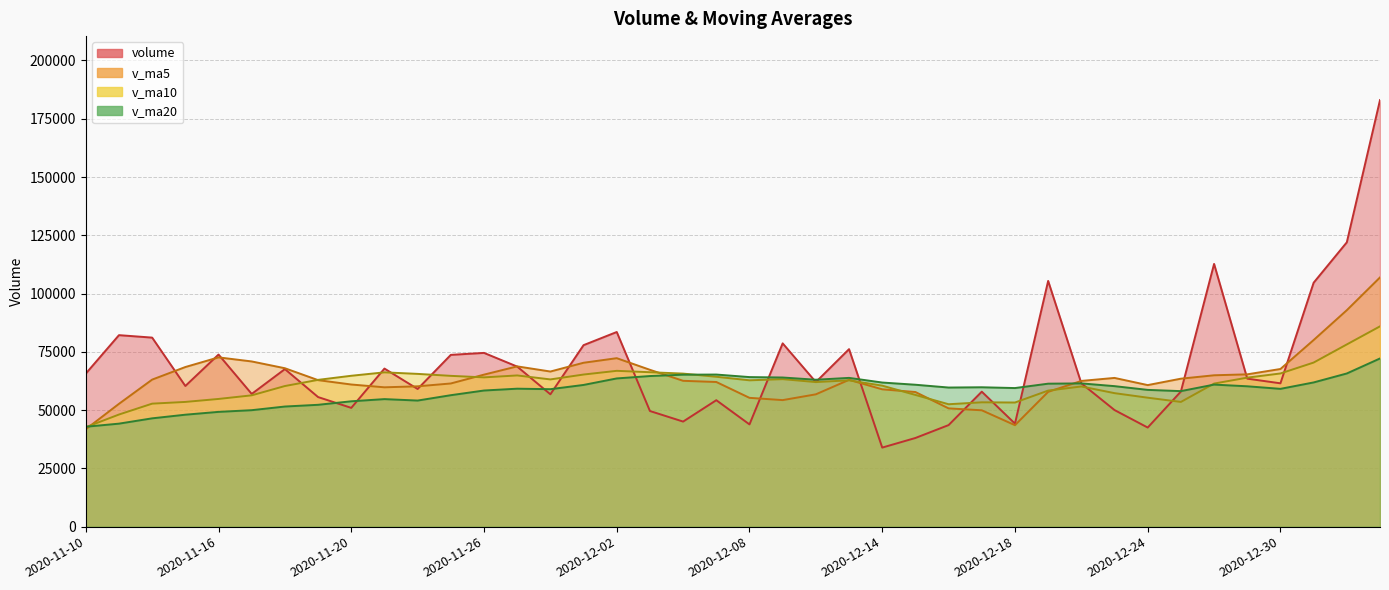

What is the total value across all series at 2020-12-14?

215157.6